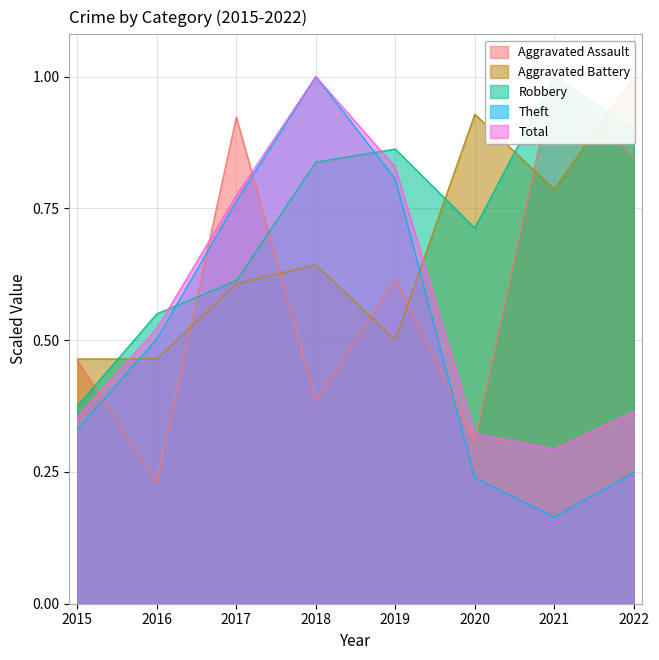

True or false: Robbery and Aggravated Assault intersect in this chart.

True